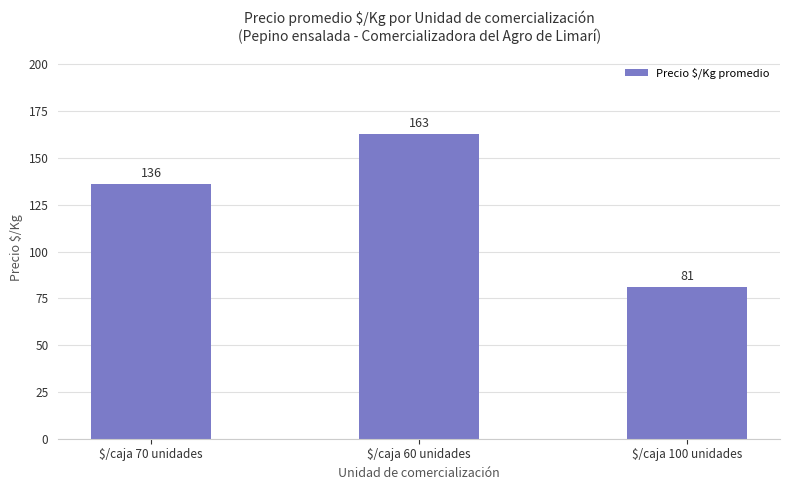

The chart shows a value of 231 at $/caja 60 unidades. True or false?

False